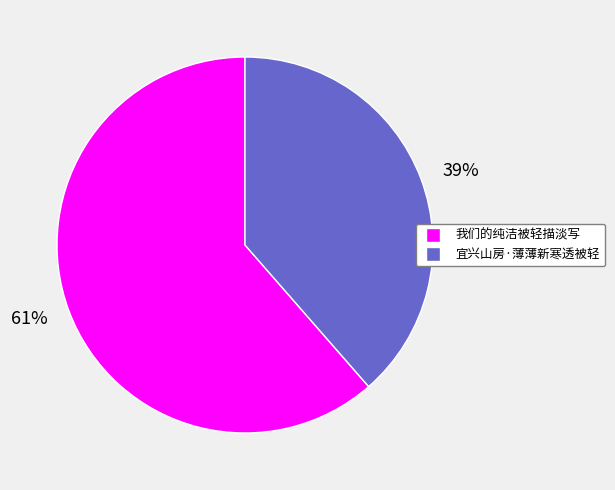

Does 我们的纯洁被轻描淡写 represent more than half of the total?

Yes